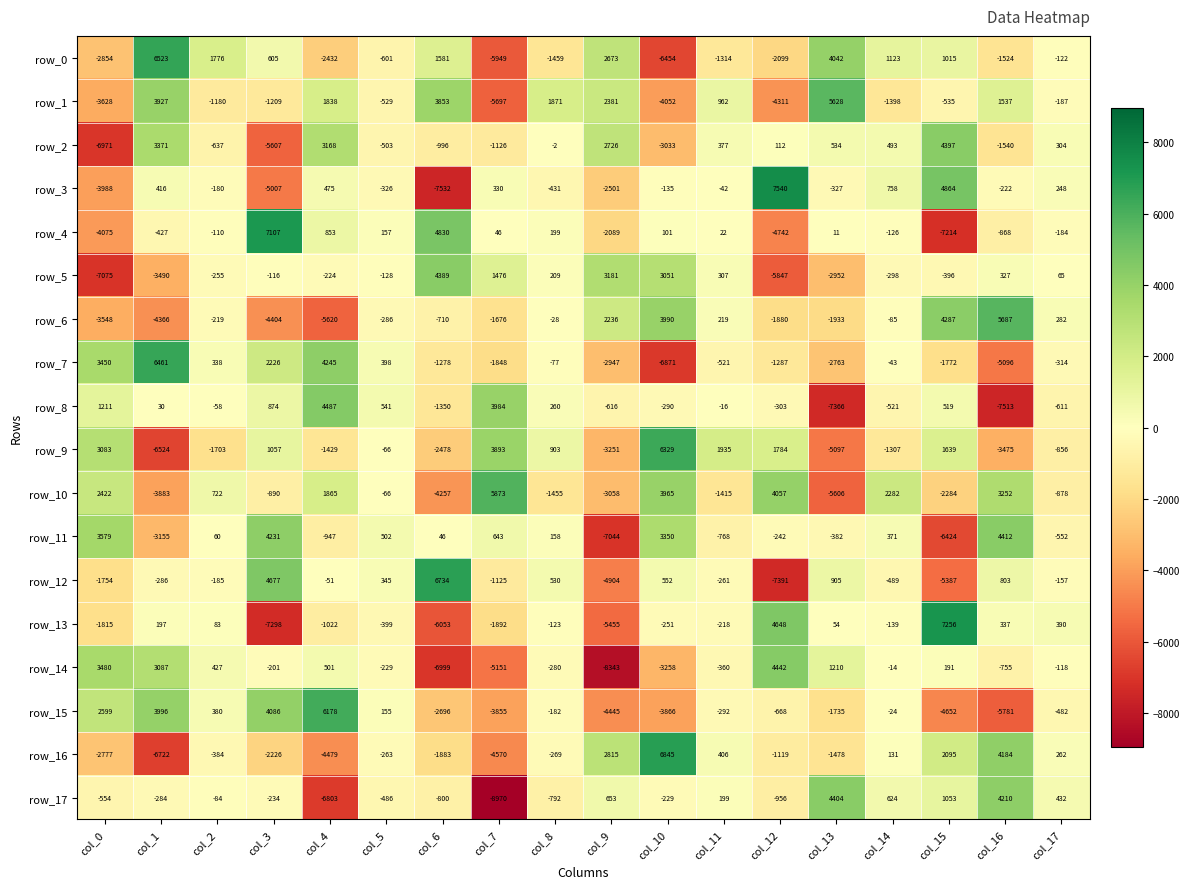

Which series has the largest total across all categories?

row_10